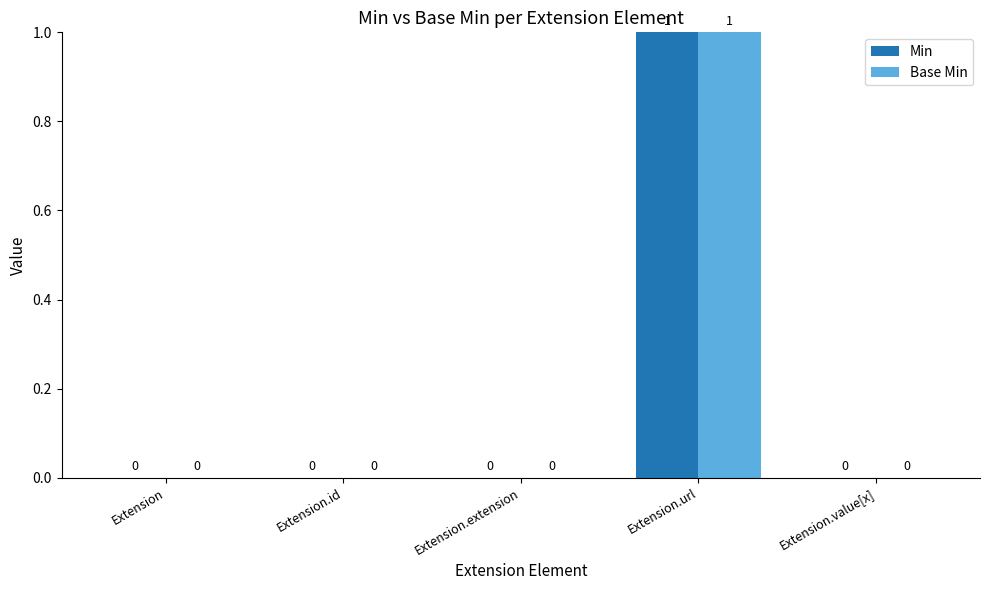

How many groups of bars are there?

5